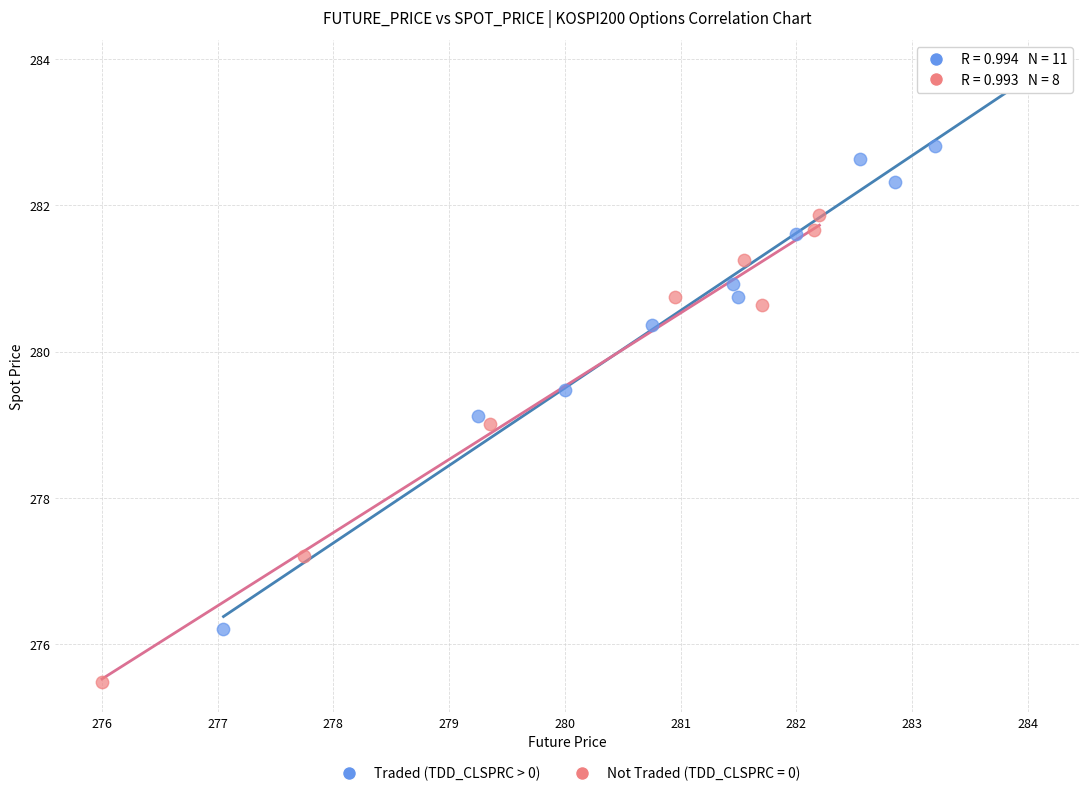

Which series contains the lowest Y value?

Not Traded (TDD_CLSPRC = 0)